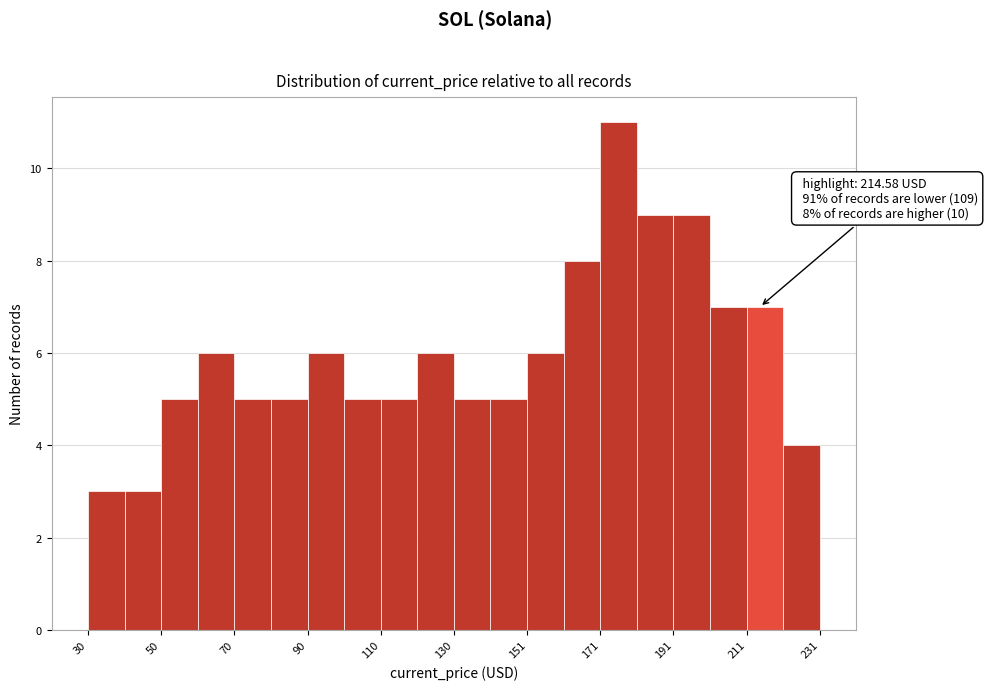

Around what value on the x-axis is the tallest bar? Give the approximate position of its centre, as read against the axis.

175